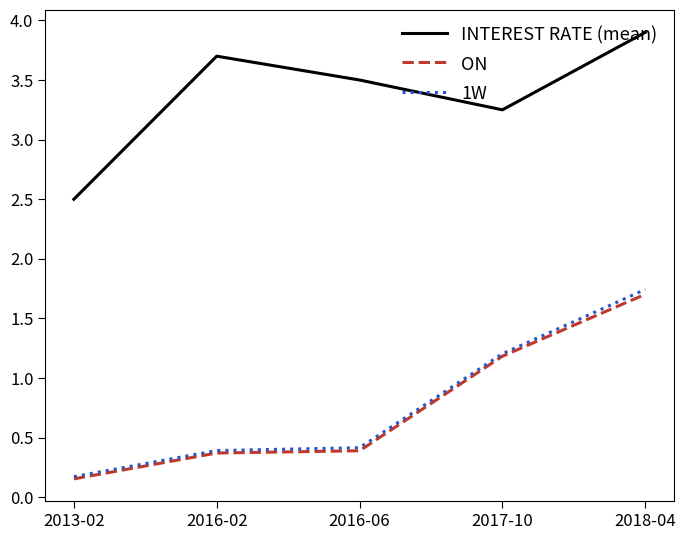

Where is ON nearest to the value 0?

2013-02